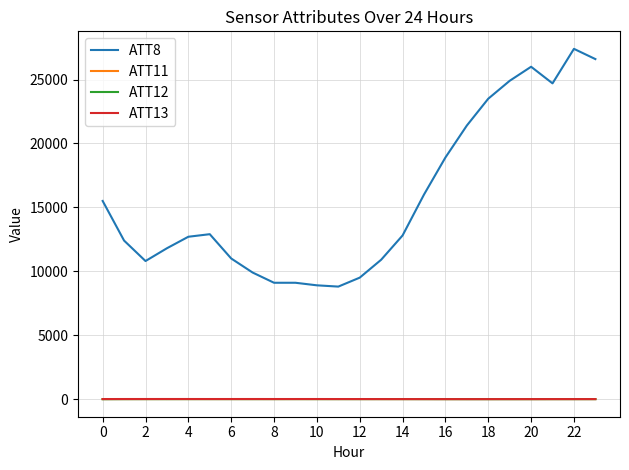

What are all the series names shown in the legend?

ATT8, ATT11, ATT12, ATT13